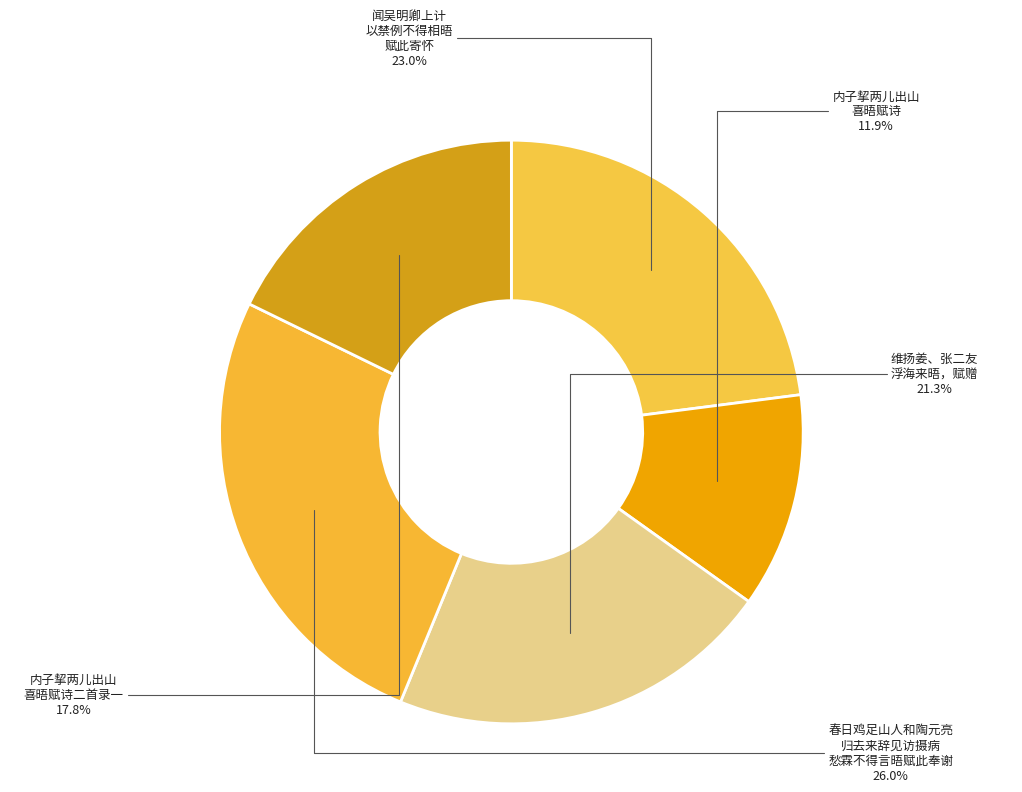

How many slices are in this pie chart?

5